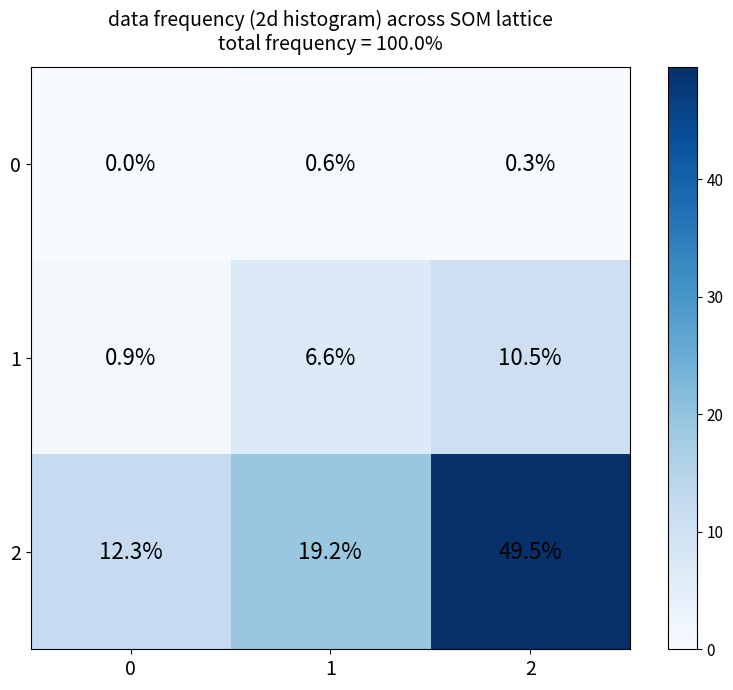

At how many categories does at least one series exceed 26?

1